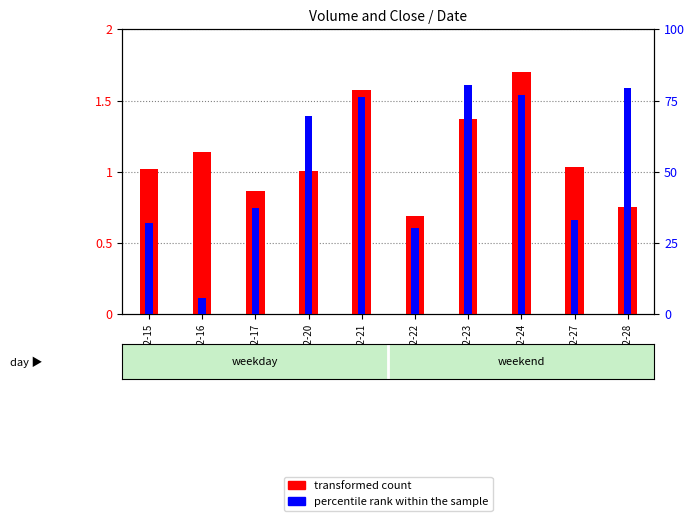

How many groups of bars are there?

10